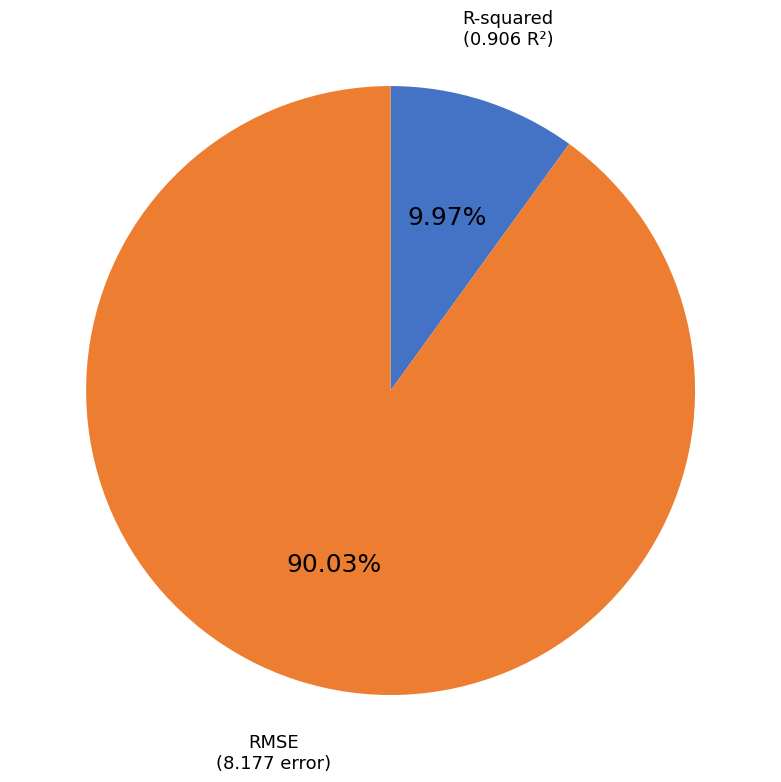

Which category accounts for the majority?

RMSE